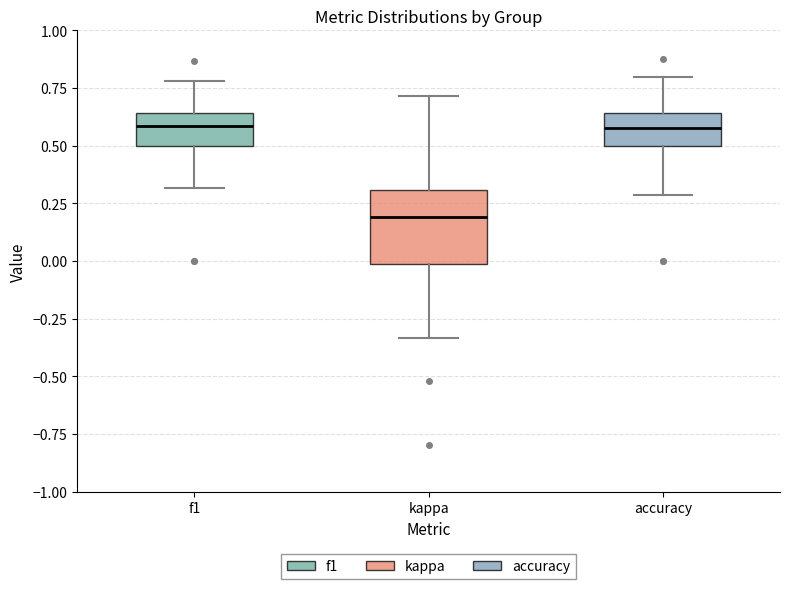

Reading left to right, transcribe this box plot: for each box, give where its median line is, the range the box spans, and where its two whiskers end, as read against the y-axis. The values are not printed on the chart, so give them approximately, as read against the axis.

f1: median 0.60, box 0.50 to 0.65, whiskers 0.30 to 0.80
kappa: median 0.20, box 0.00 to 0.30, whiskers -0.35 to 0.70
accuracy: median 0.60, box 0.50 to 0.65, whiskers 0.30 to 0.80